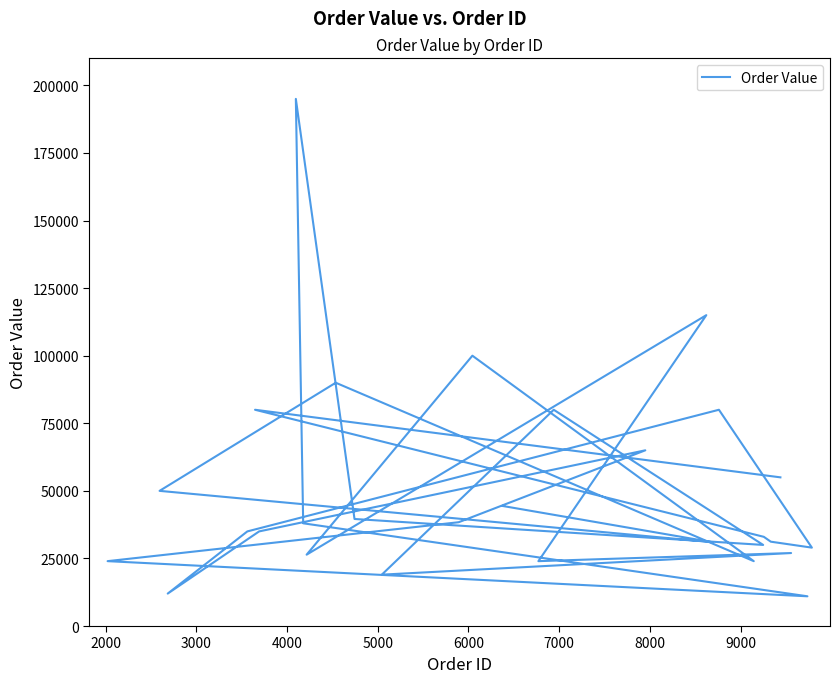

Where is the first local maximum?

4000